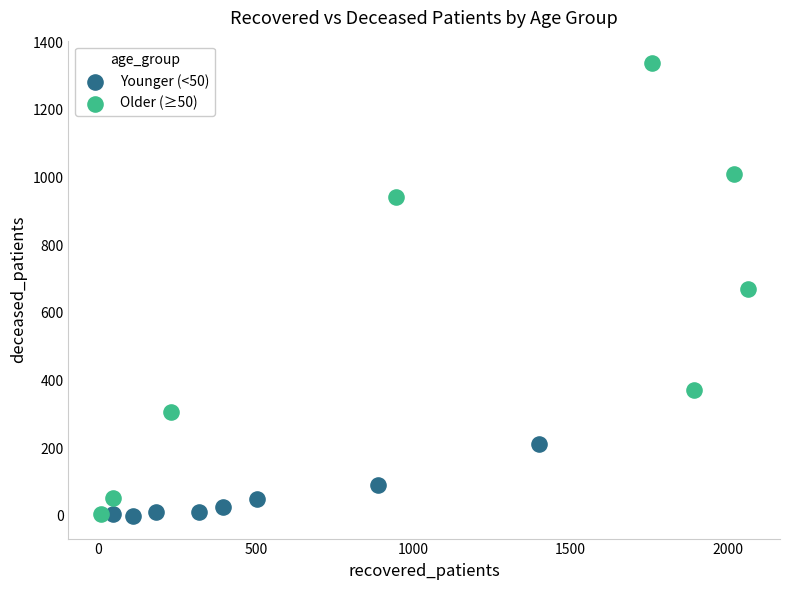

Which series has the largest Y range (max minus min)?

Older (≥50)